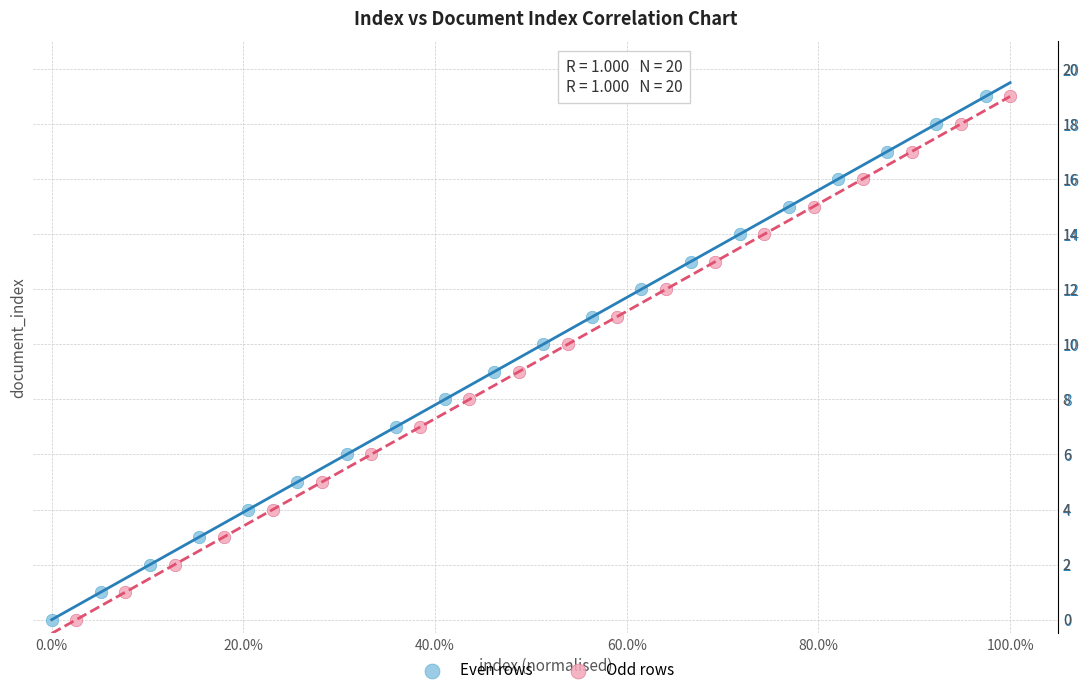

What are all the series names shown in the legend?

Even rows, Odd rows